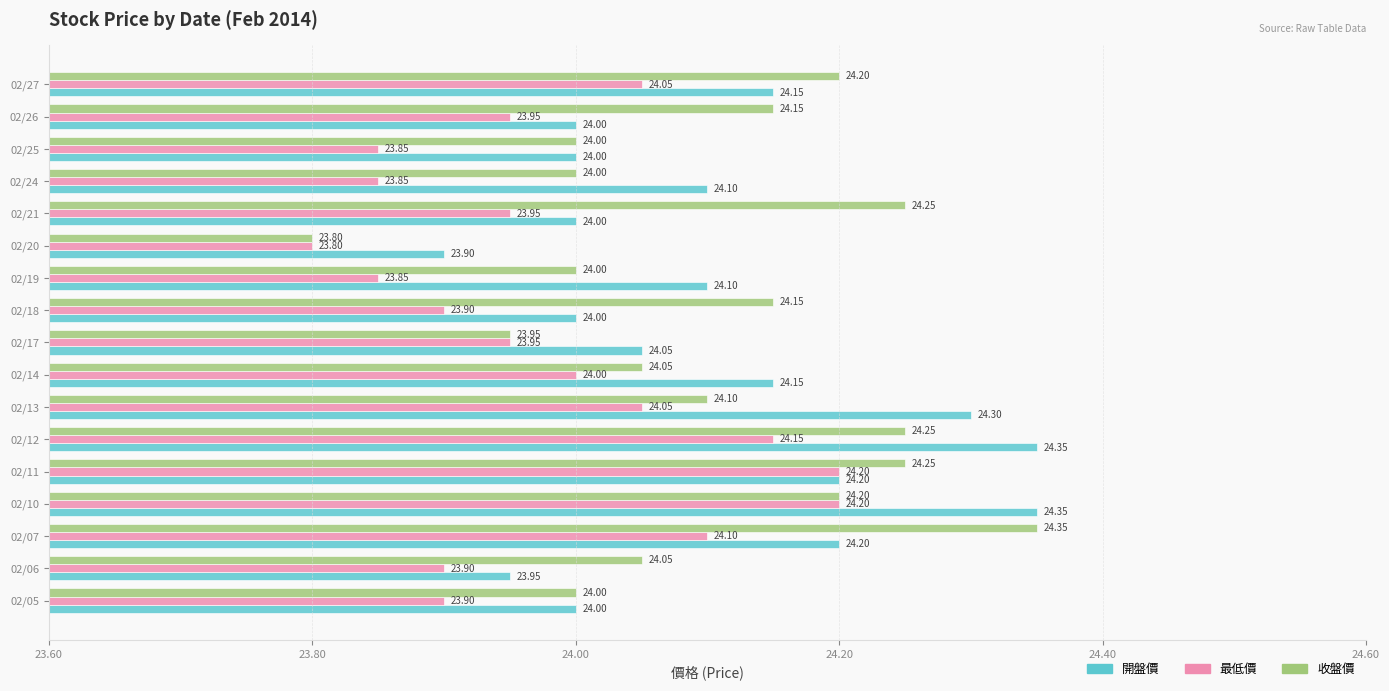

Which series has the largest range (max minus min)?

收盤價